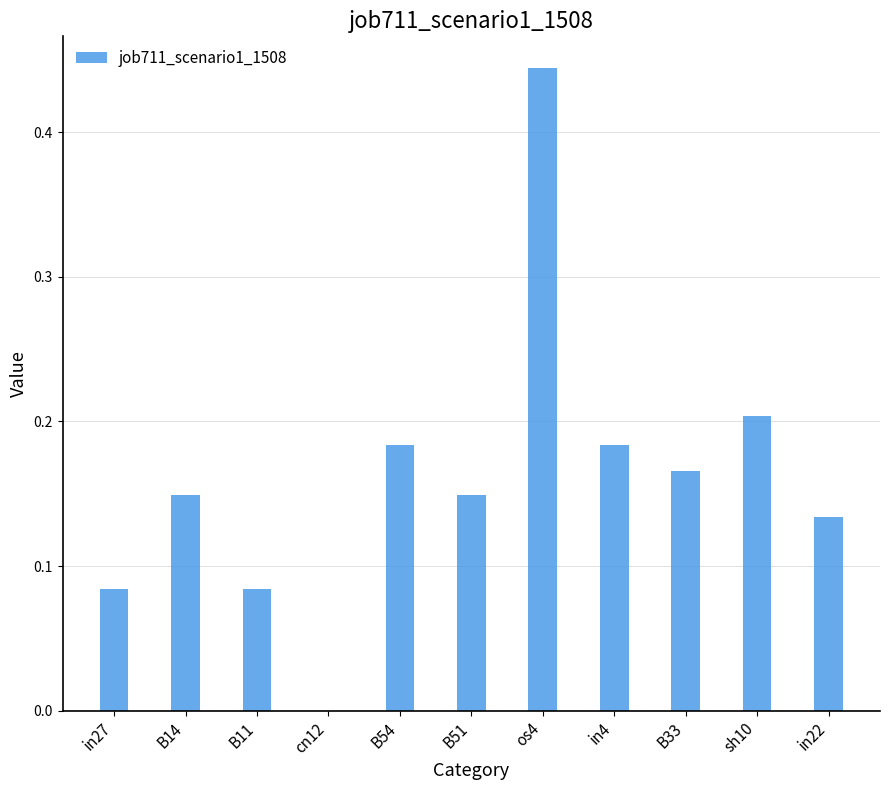

Is it true that the value at B14 is 0.2?

False